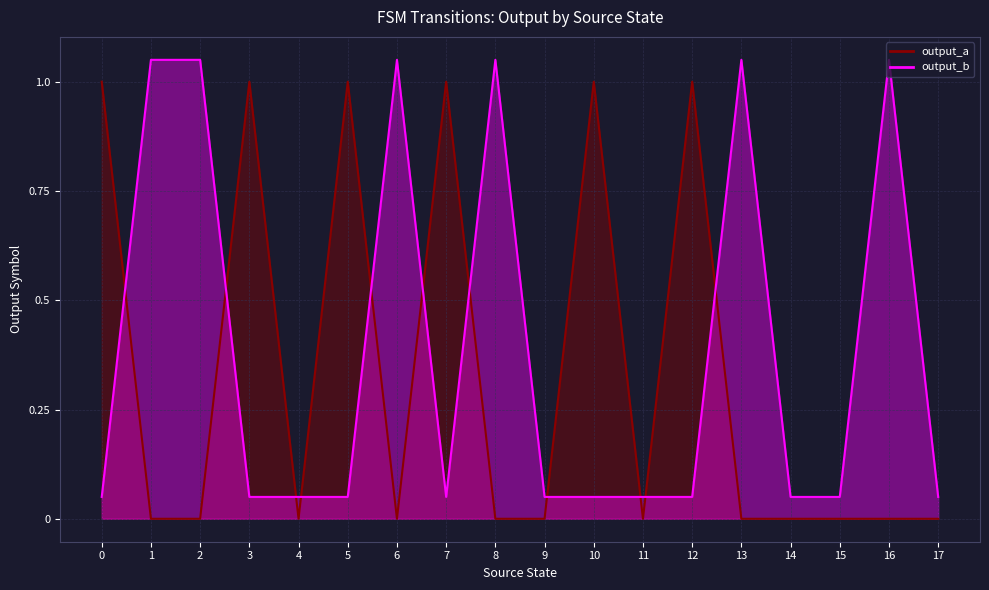

Between 4 and 16, which series saw the biggest shift?

output_b